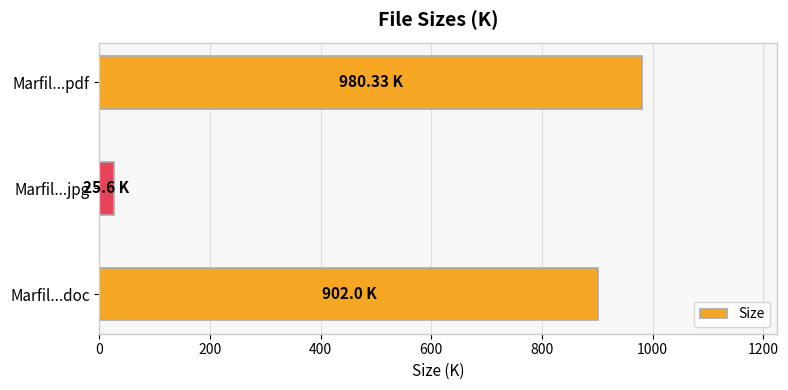

How many data points are less than 902?

1